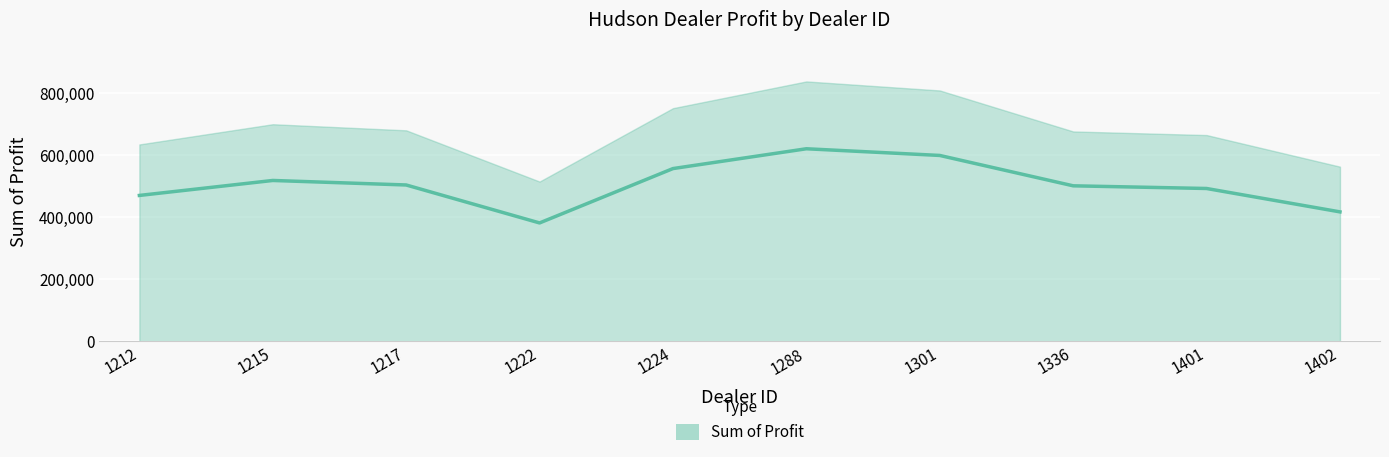

Reading left to right, list all the values displayed in this chart.

470435.0	518798.8	504217.2	381657.0	557190.0	621153.0	599561.8	501524.0	492880.0	417345.0